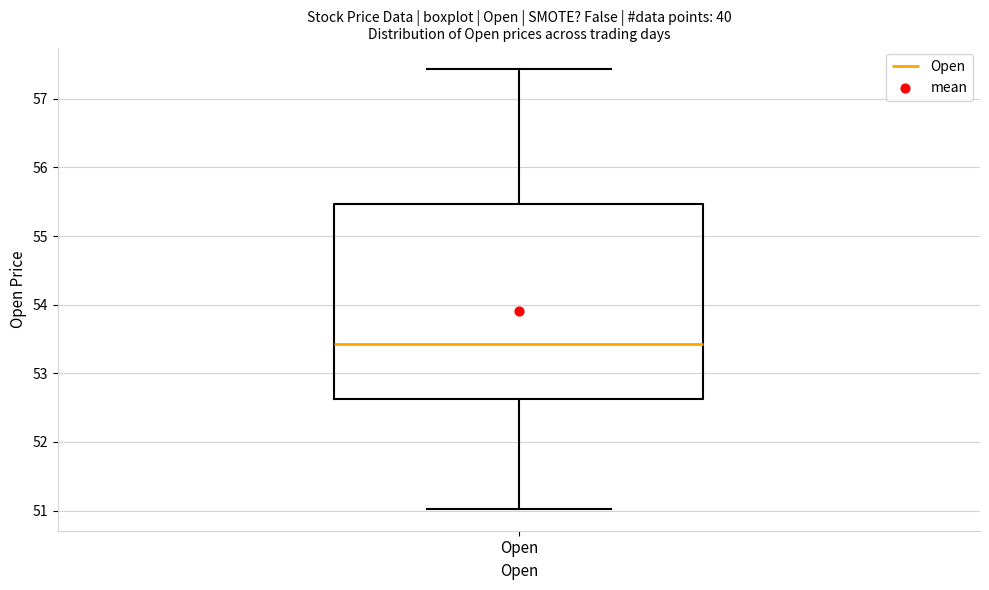

Transcribe this box plot: give where the median line is, the range the box spans, and where the two whiskers end, as read against the y-axis. The values are not printed on the chart, so give them approximately, as read against the axis.

median 53.4, box 52.6 to 55.5, whiskers 51.0 to 57.4